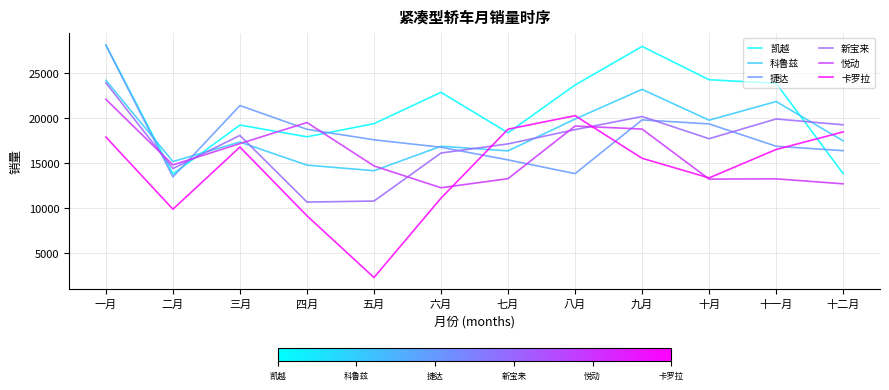

Count the number of categories in the chart.

12